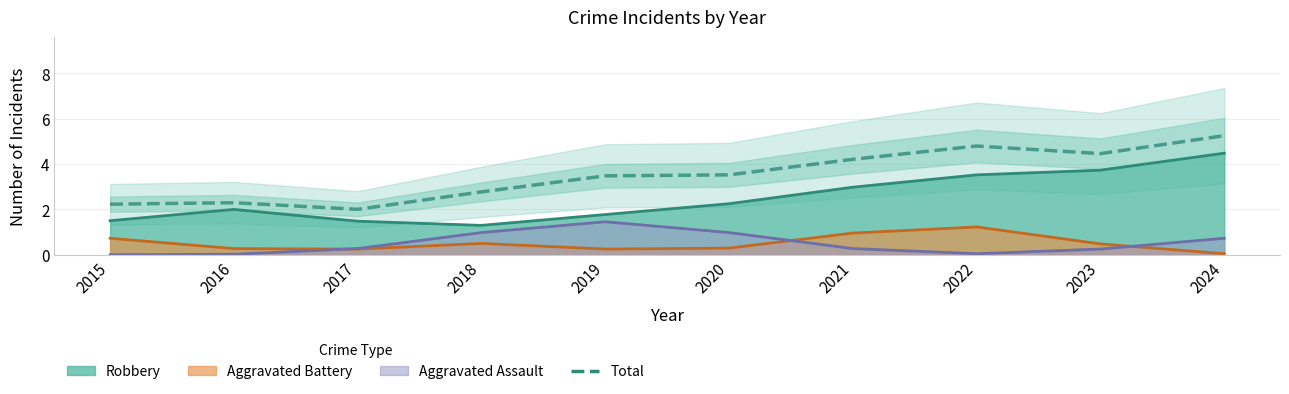

How many interior local peaks (higher than both neighbors) does the data have?

2